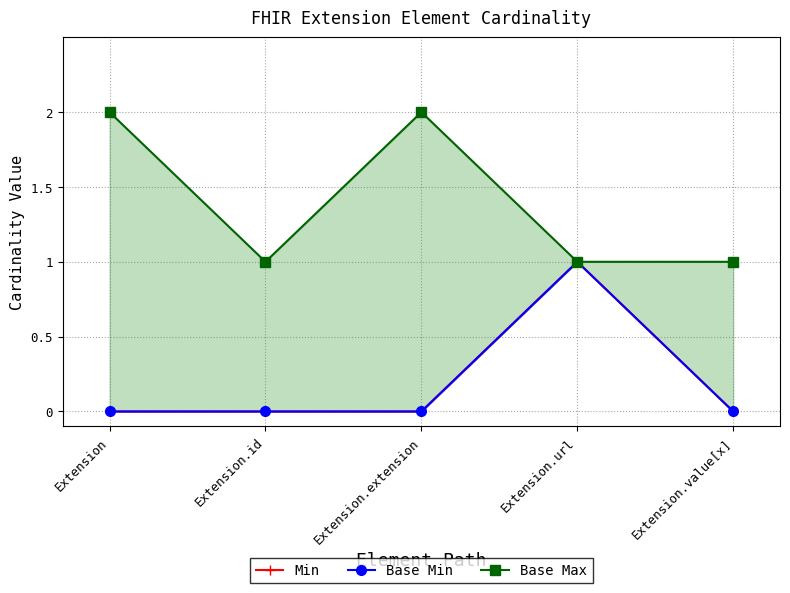

What is the label of the 5th point from the right?

Extension